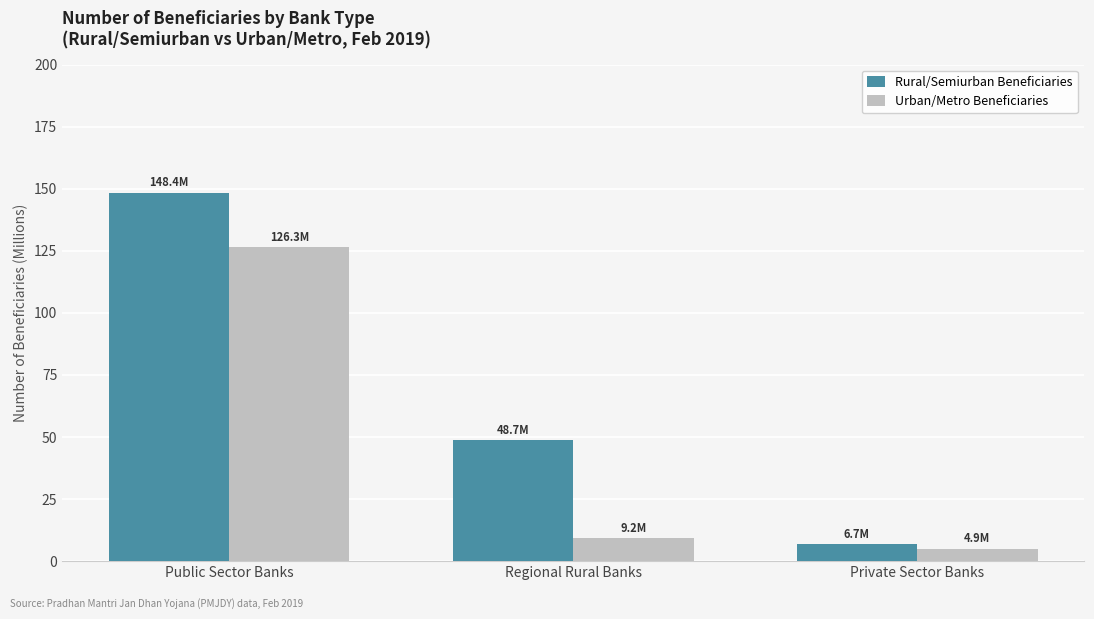

List the series in order of their overall mean, lowest first.

Urban/Metro Beneficiaries, Rural/Semiurban Beneficiaries